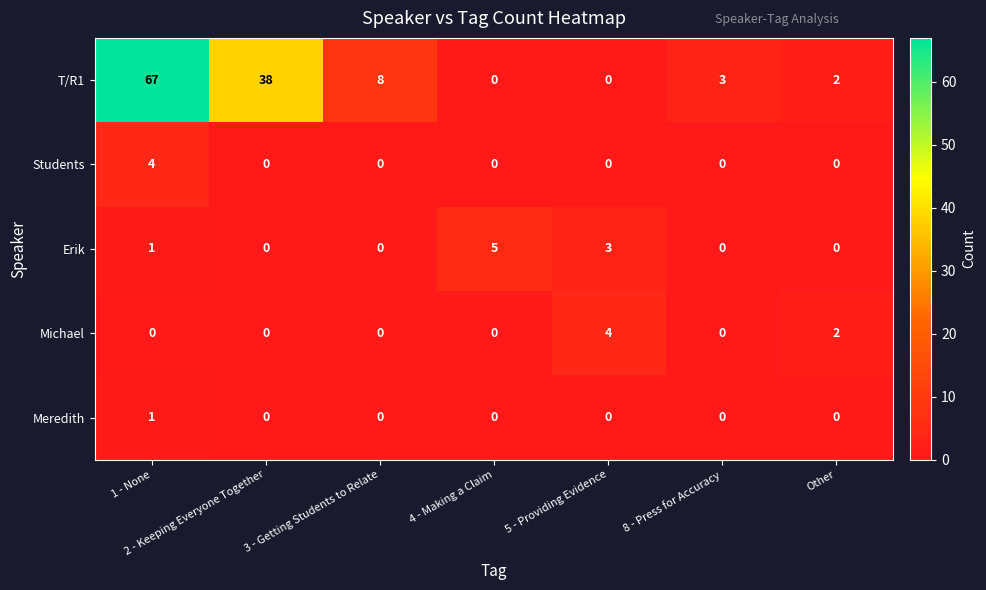

The T/R1 series shows 66 at 2 - Keeping Everyone Together. True or false?

False